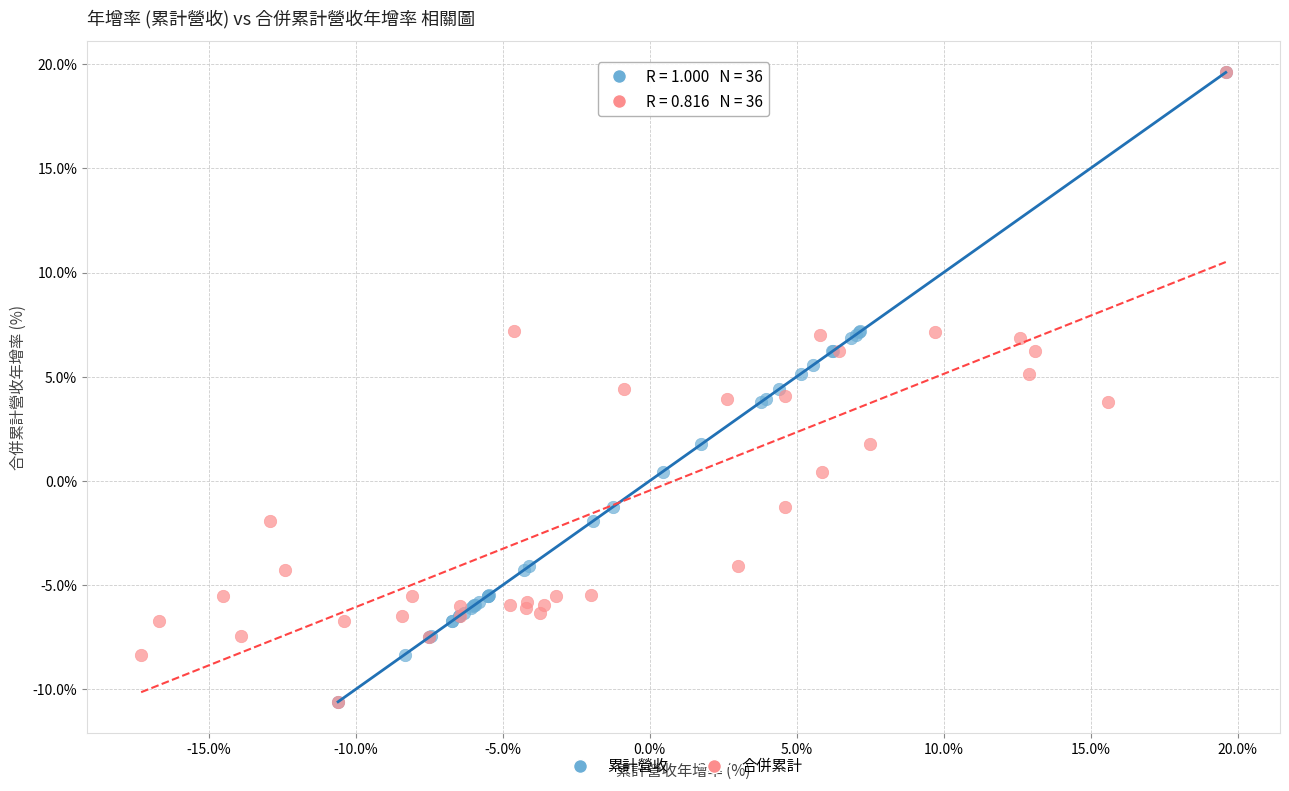

What are all the series names shown in the legend?

累計營收, 合併累計